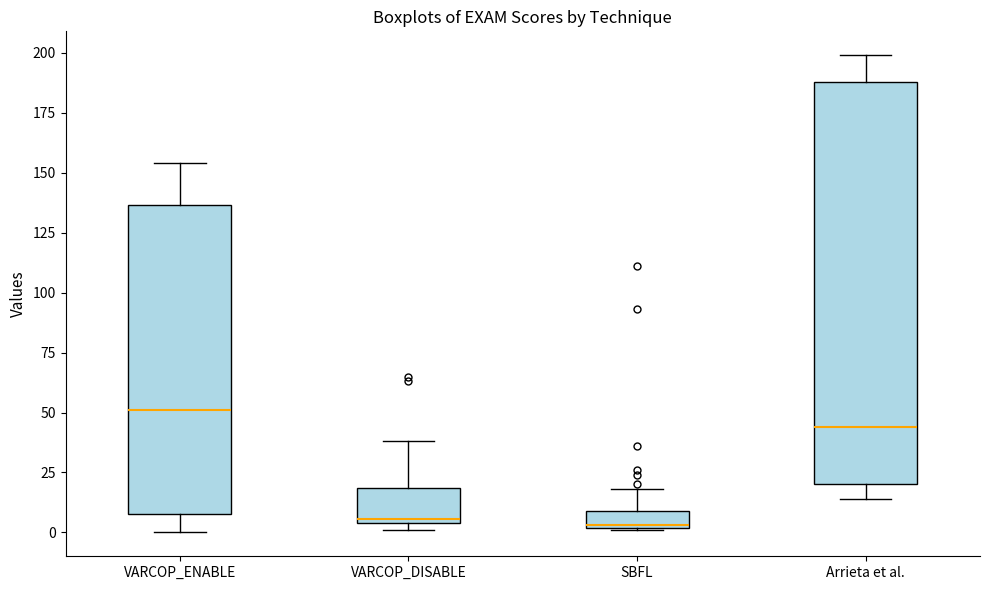

Where is the lower edge of the box for VARCOP_DISABLE on the y-axis? The values are not printed on the chart, so give them approximately, as read against the axis.

5